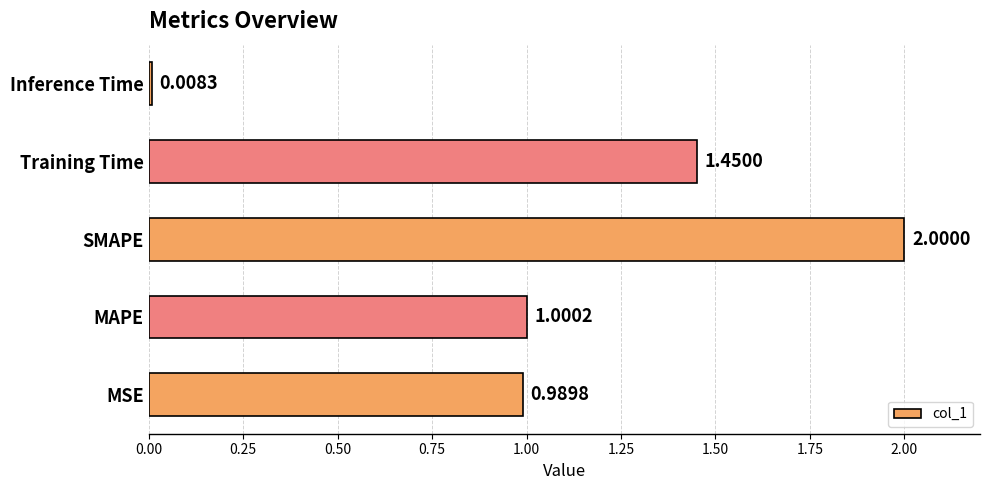

At which label is the value closest to 1?

MAPE